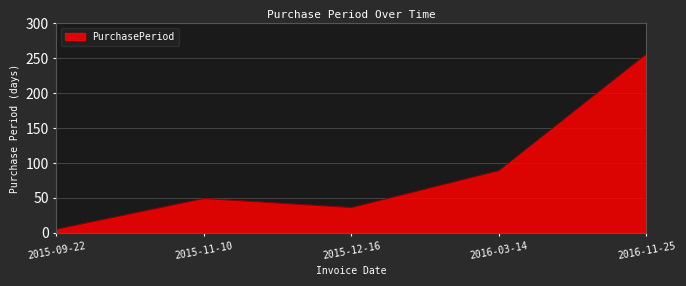

What is the change in value from 2015-11-10 to 2015-12-16?

-13